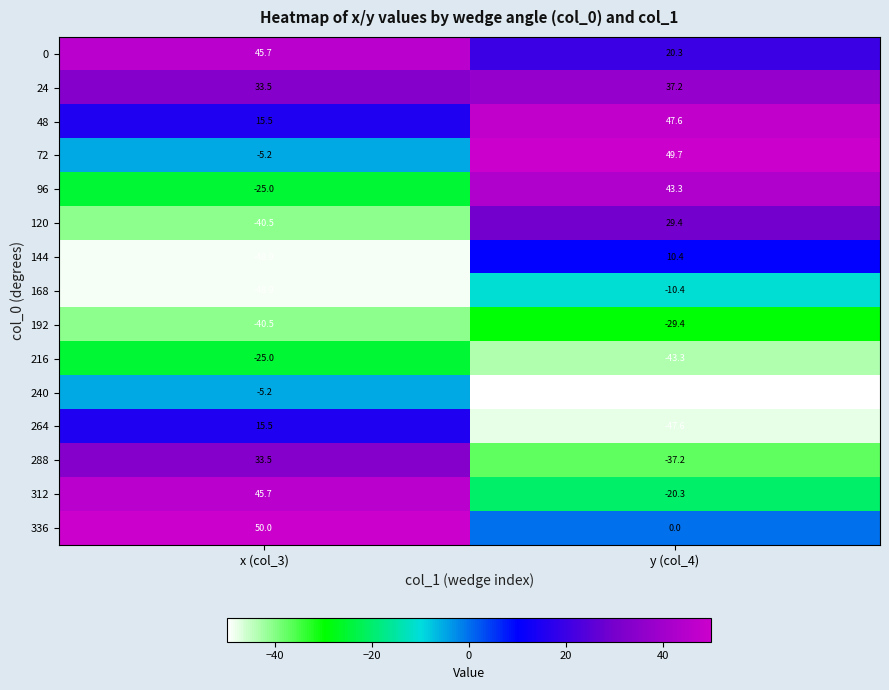

Reading right to left, what are all the values shown in this chart?

0: 20.3	45.7
24: 37.2	33.5
48: 47.6	15.5
72: 49.7	-5.2
96: 43.3	-25.0
120: 29.4	-40.5
144: 10.4	-48.9
168: -10.4	-48.9
192: -29.4	-40.5
216: -43.3	-25.0
240: -49.7	-5.2
264: -47.6	15.5
288: -37.2	33.5
312: -20.3	45.7
336: 0.0	50.0